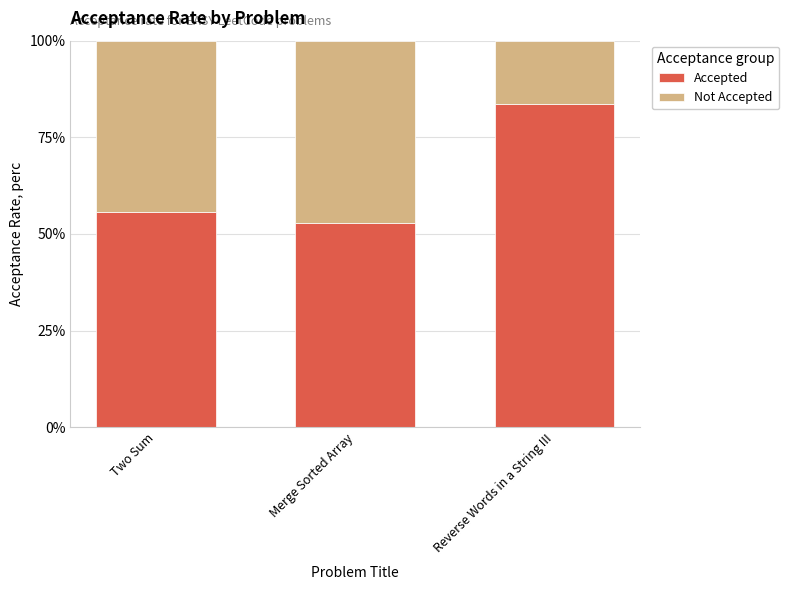

Reading left to right, transcribe the values for Accepted.

Two Sum=55.7	Merge Sorted Array=52.8	Reverse Words in a String III=83.6